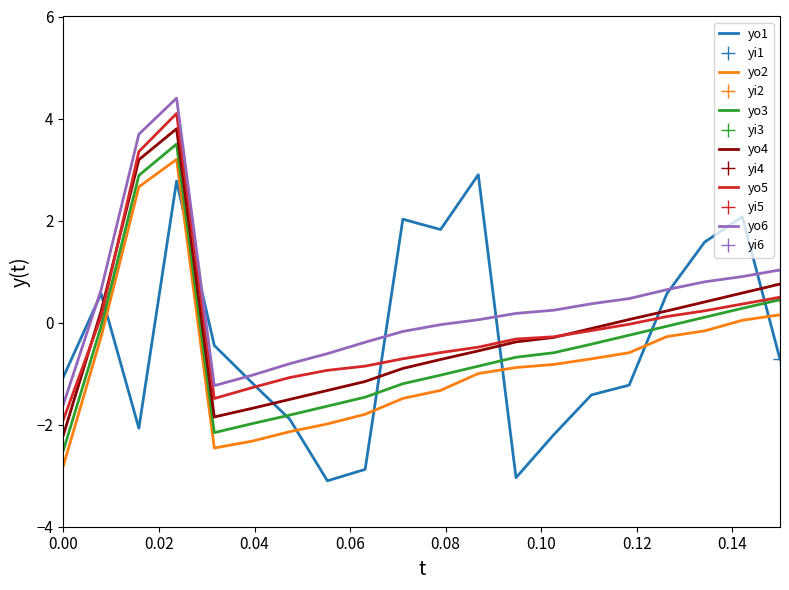

True or false: yo6 and yo4 intersect in this chart.

False